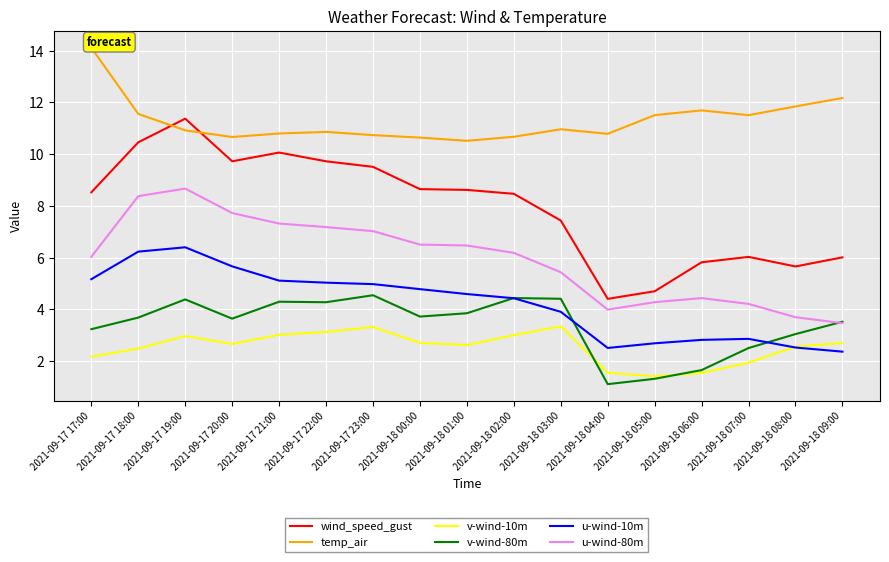

Is it true that temp_air equals 3.3 at 2021-09-18 00:00?

False